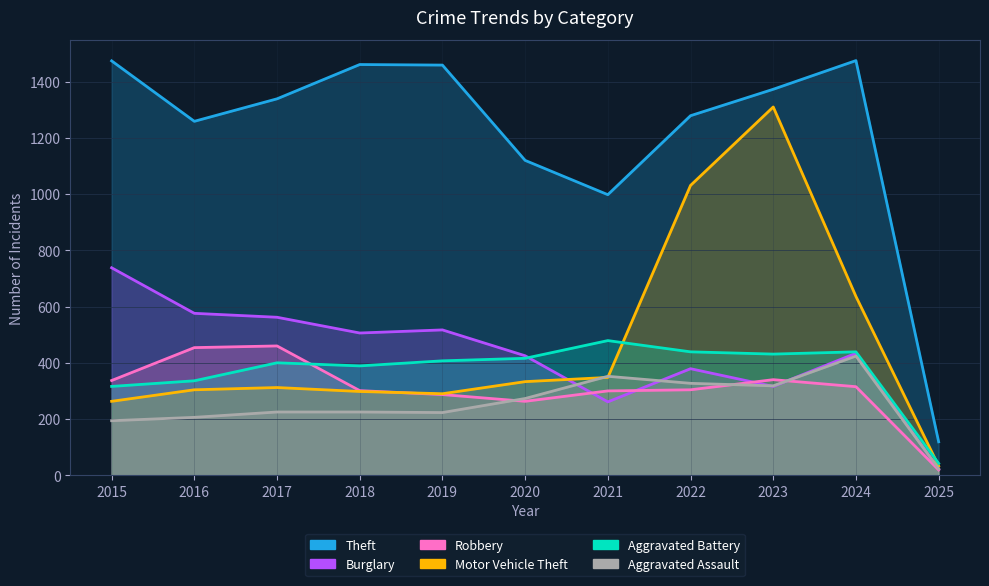

Does the chart display data point markers on the line(s)?

No